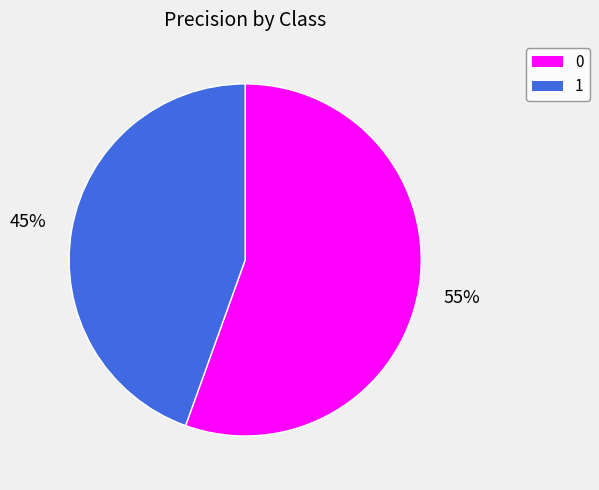

Count the number of slices in the pie.

2